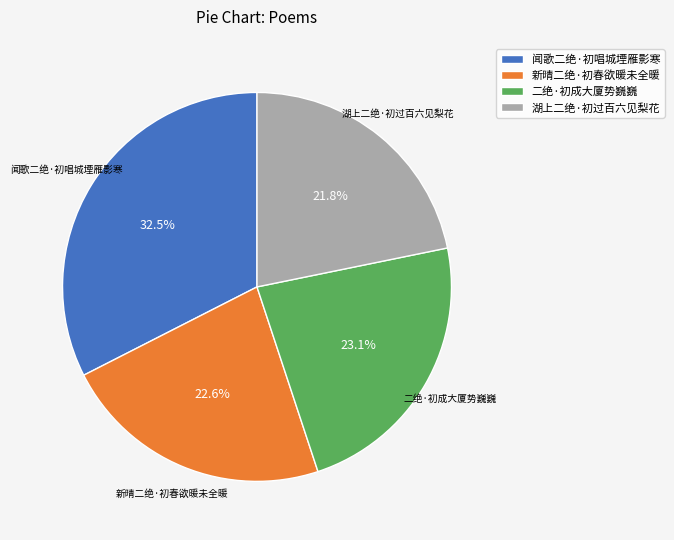

To the nearest percent, what percentage of the pie is 二绝·初成大厦势巍巍?

23%